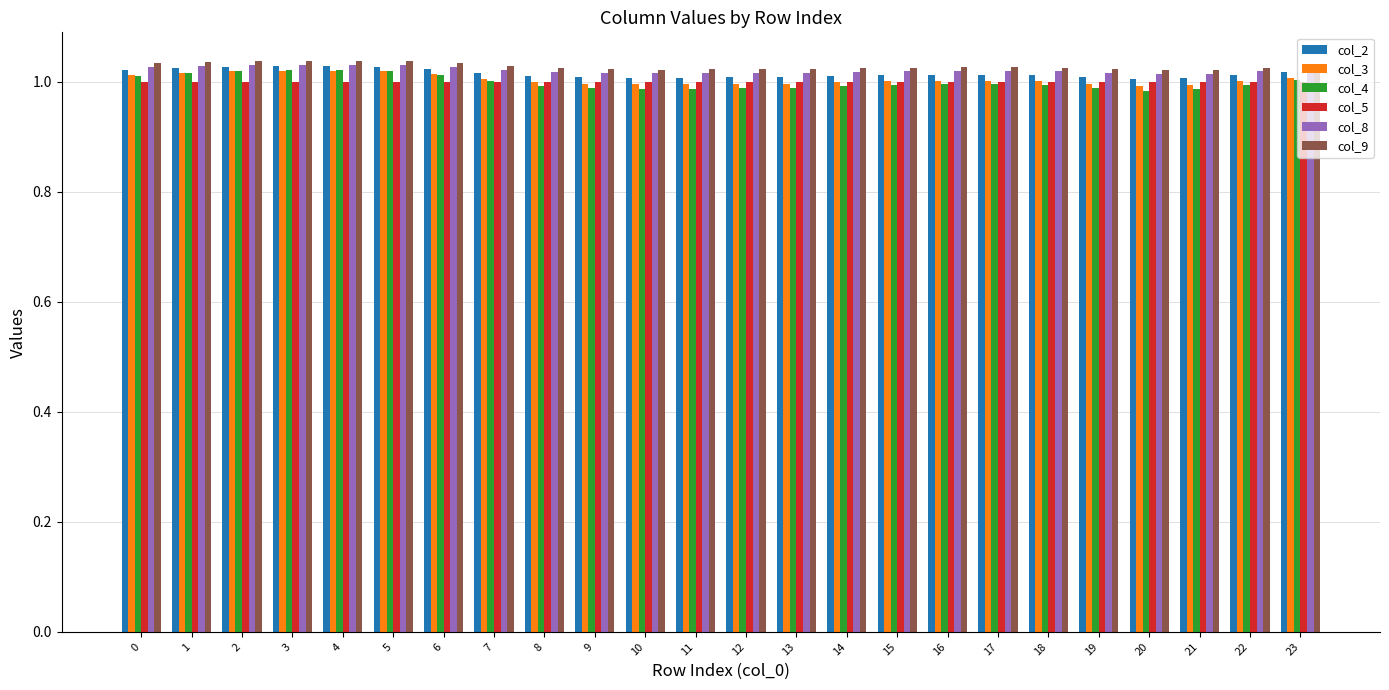

What is the total value across all series at 21?

6.0